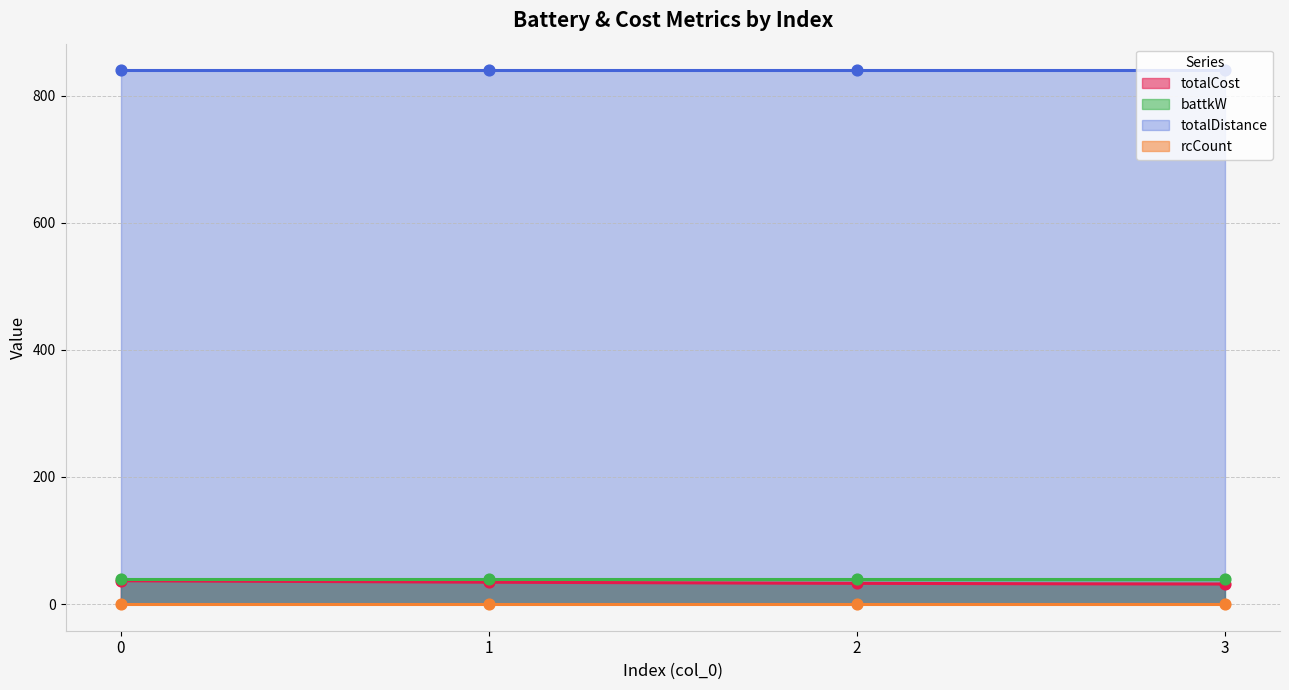

Which series reaches the minimum Y coordinate?

rcCount